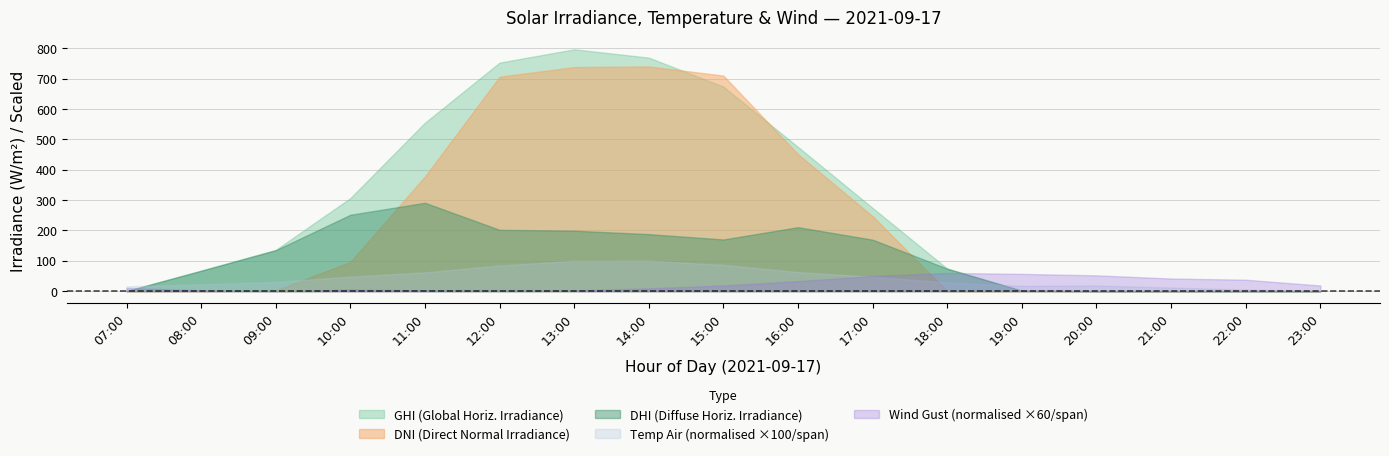

Which series has the widest spread of values?

GHI (Global Horiz. Irradiance)